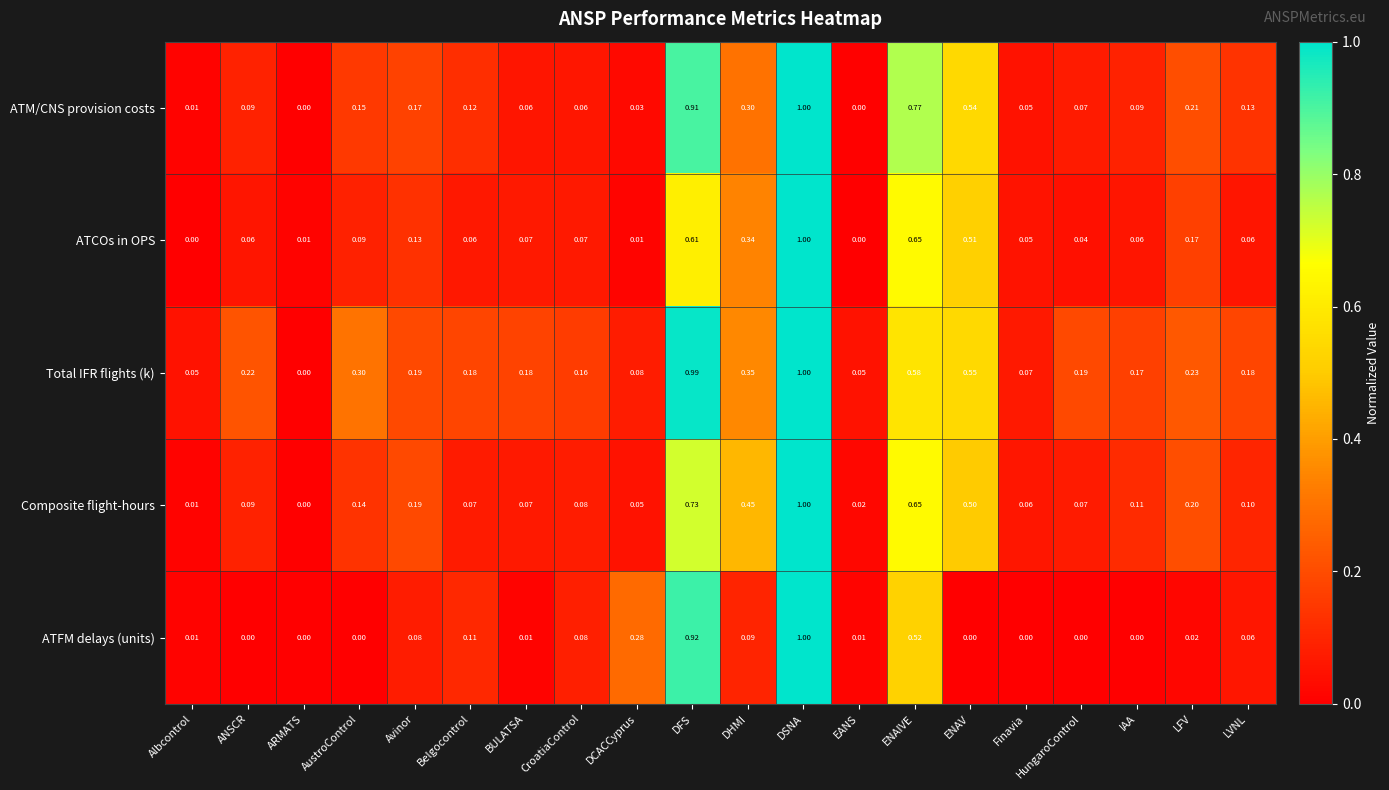

Is the value of ATFM delays (units) at Albcontrol greater than the value of Composite flight-hours at BULATSA?

No